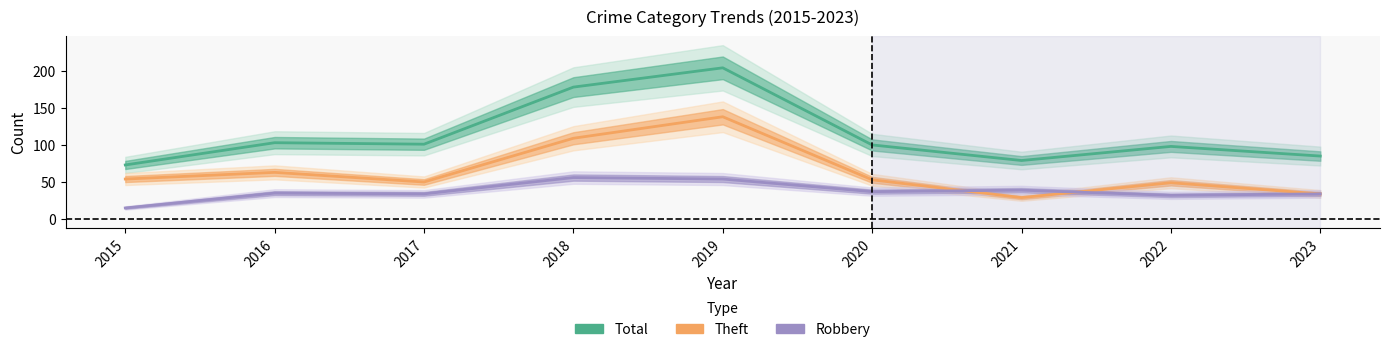

Which category has the highest value in the Total series?

2019